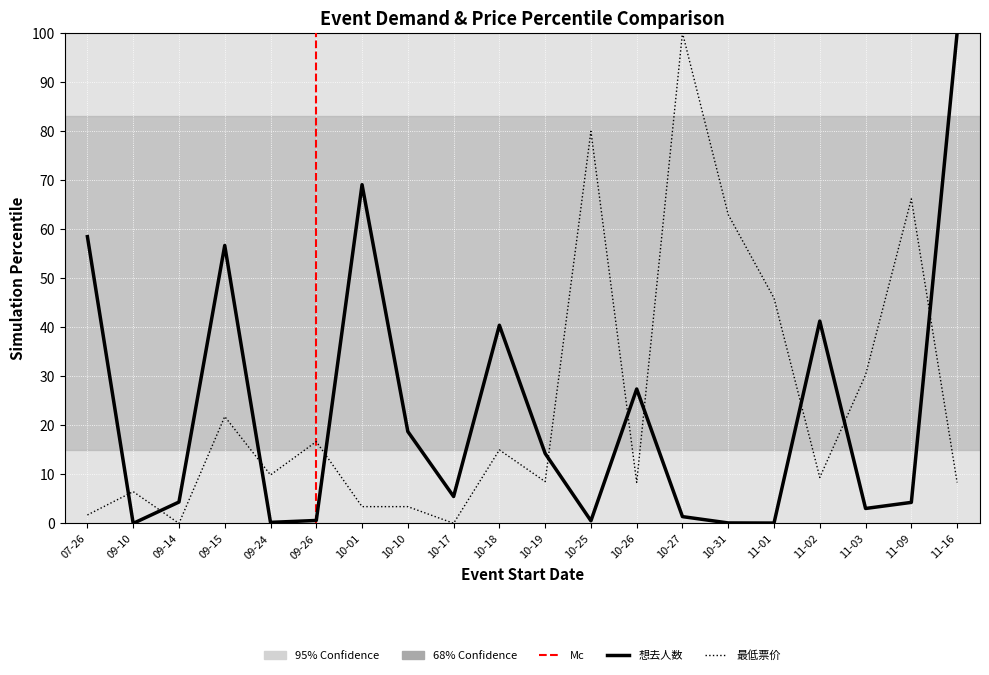

True or false: 想去人数 has more than 2 interior local peaks.

True